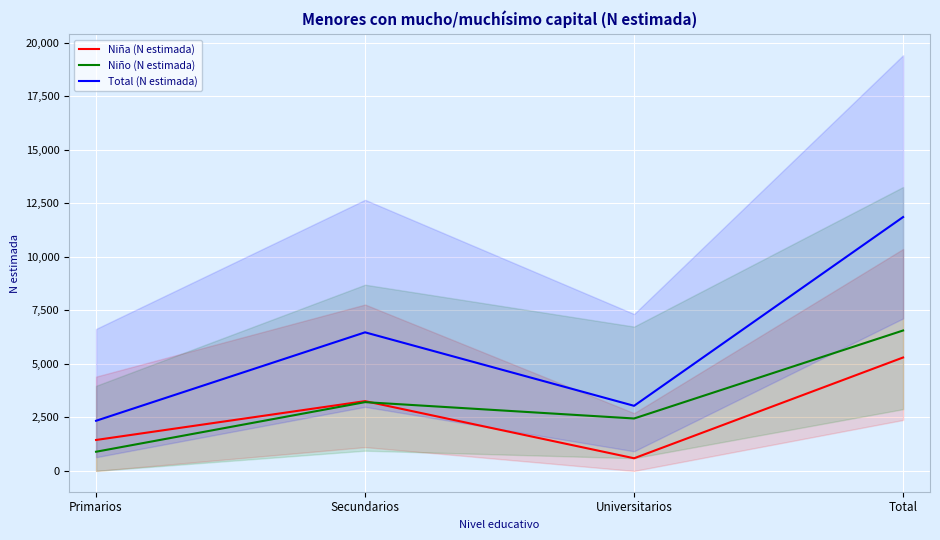

Reading right to left, what are all the values shown in this chart?

Niña (N estimada): 5301	592	3262	1447
Niño (N estimada): 6563	2451	3215	897
Total (N estimada): 11864	3043	6477	2344